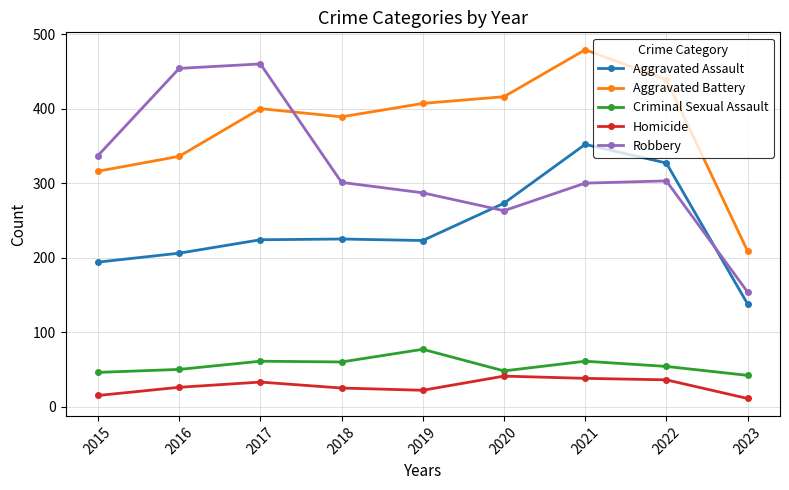

At which category does the chart reach its peak across all series?

2021